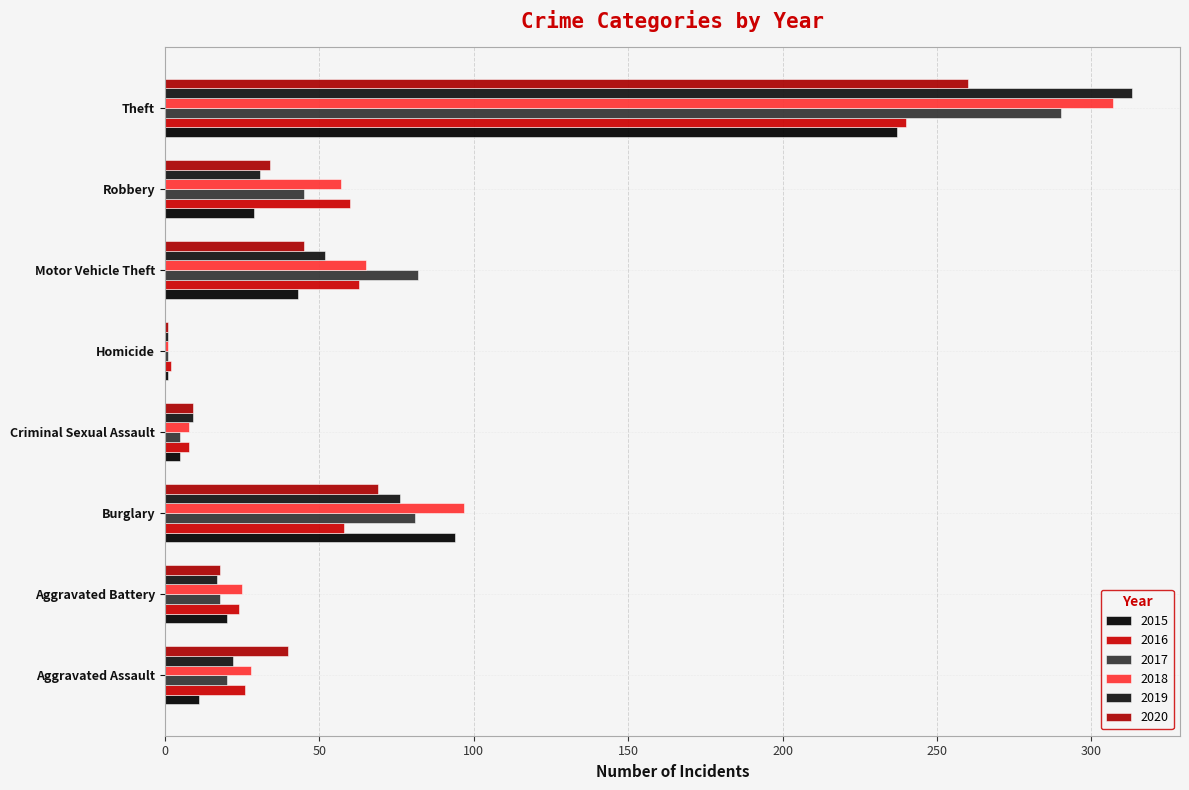

What is the difference between the 2016 values at Burglary and Aggravated Assault?

32